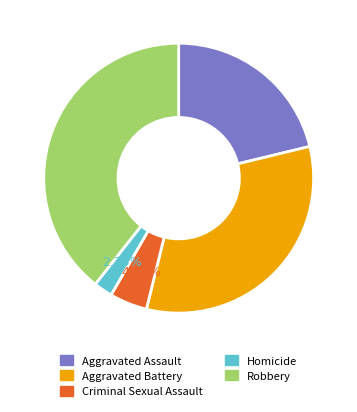

True or false: Aggravated Assault accounts for 21% of the total.

True